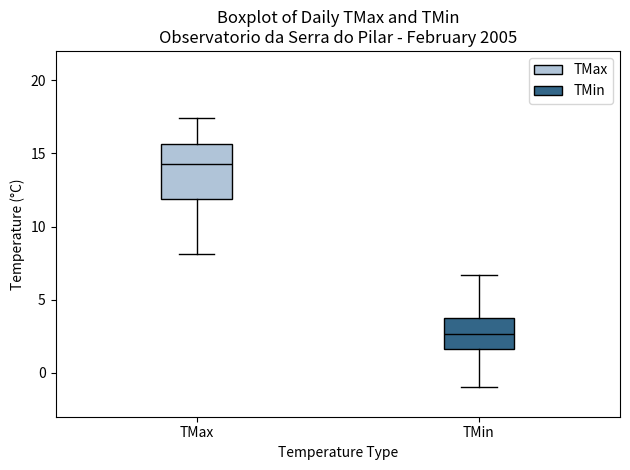

Which box's median line is the highest?

TMax